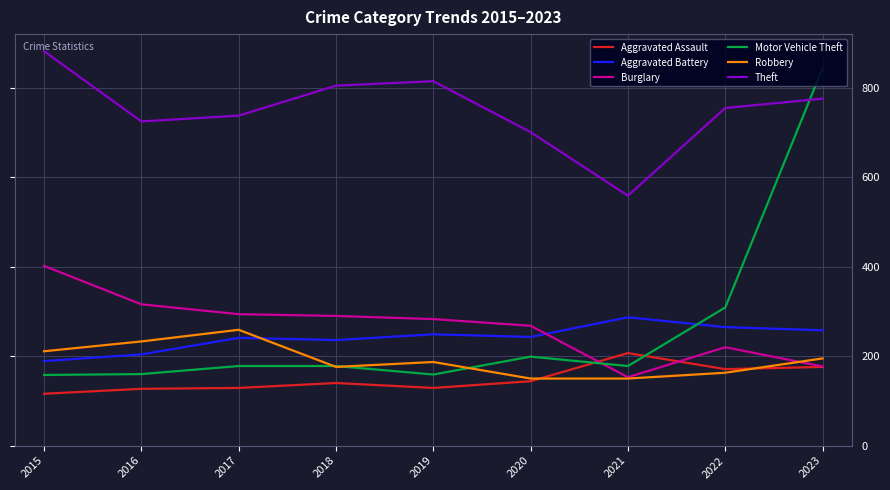

What are all the series names shown in the legend?

Aggravated Assault, Aggravated Battery, Burglary, Motor Vehicle Theft, Robbery, Theft